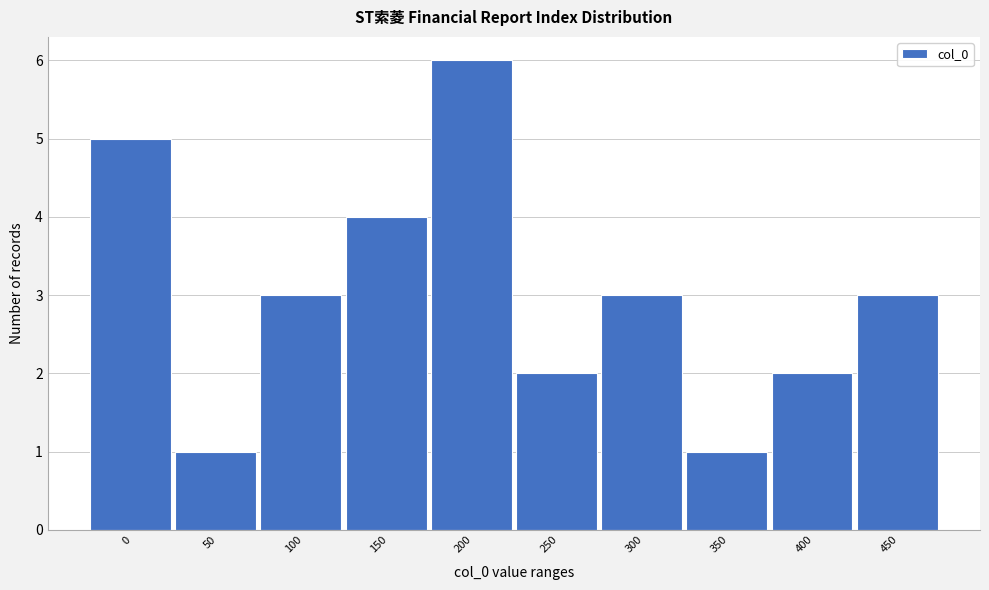

Reading left to right, list all the values displayed in this chart.

5	1	3	4	6	2	3	1	2	3